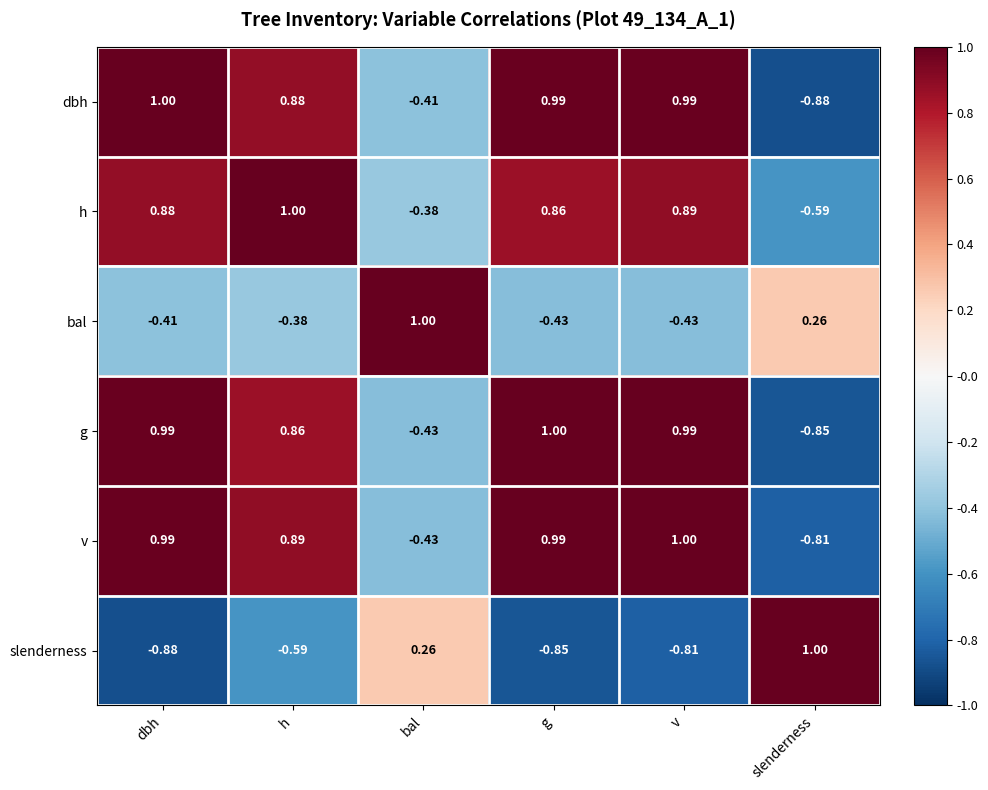

What is the total value across all series at slenderness?

-1.9